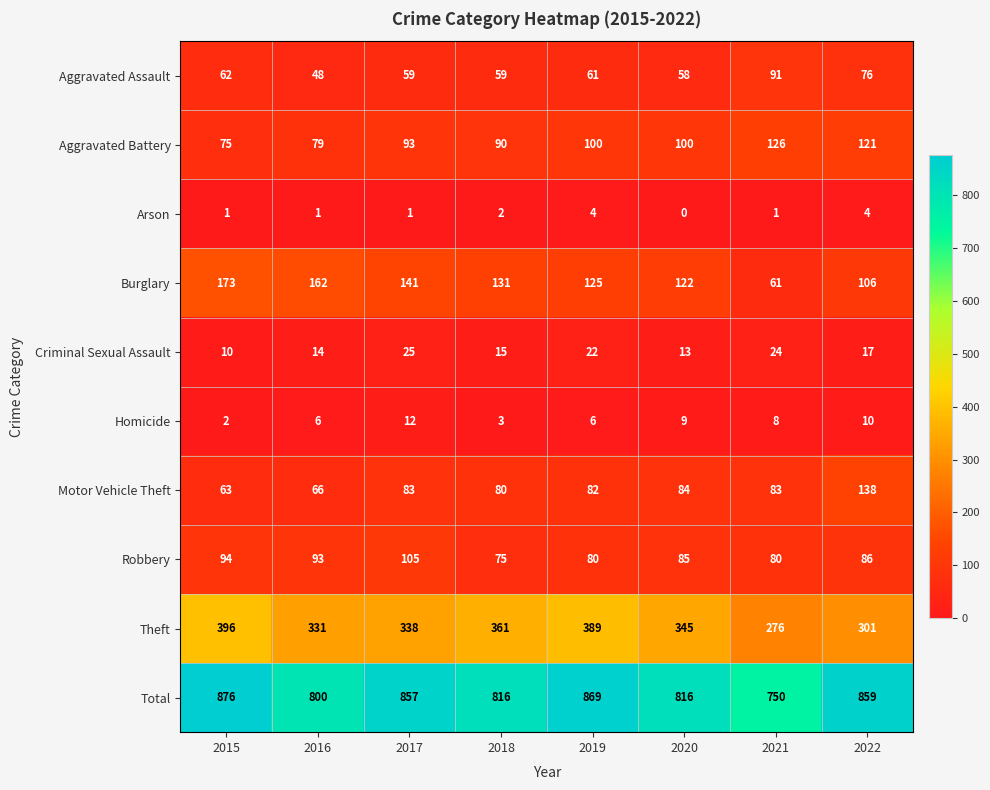

Is it true that Motor Vehicle Theft equals 36 at 2018?

False